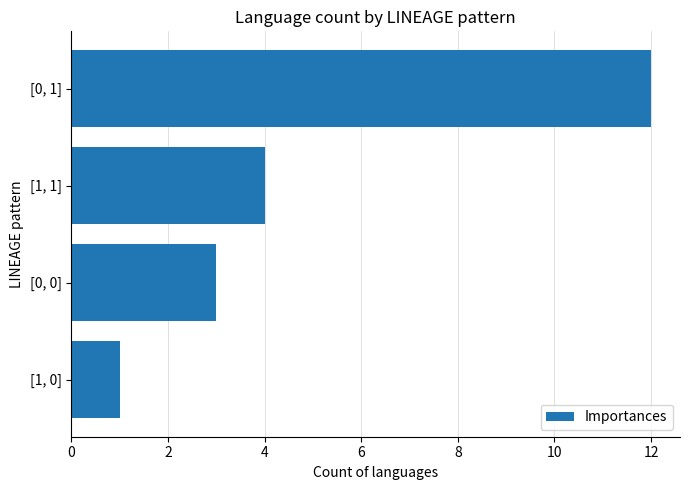

Where is the data nearest to the value 6?

[1, 1]